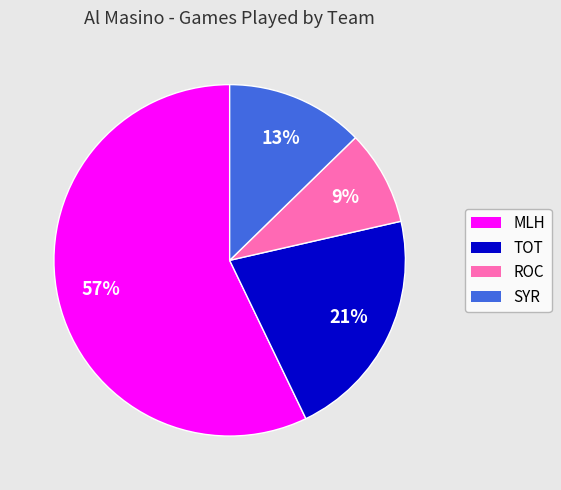

True or false: MLH accounts for 47% of the total.

False